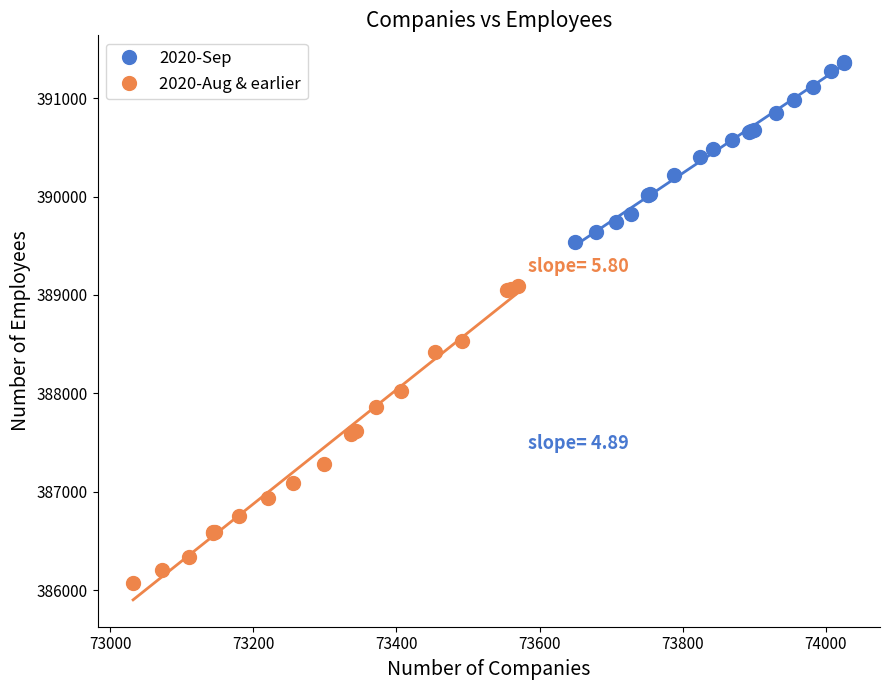

What are all the series names shown in the legend?

2020-Sep, 2020-Aug & earlier